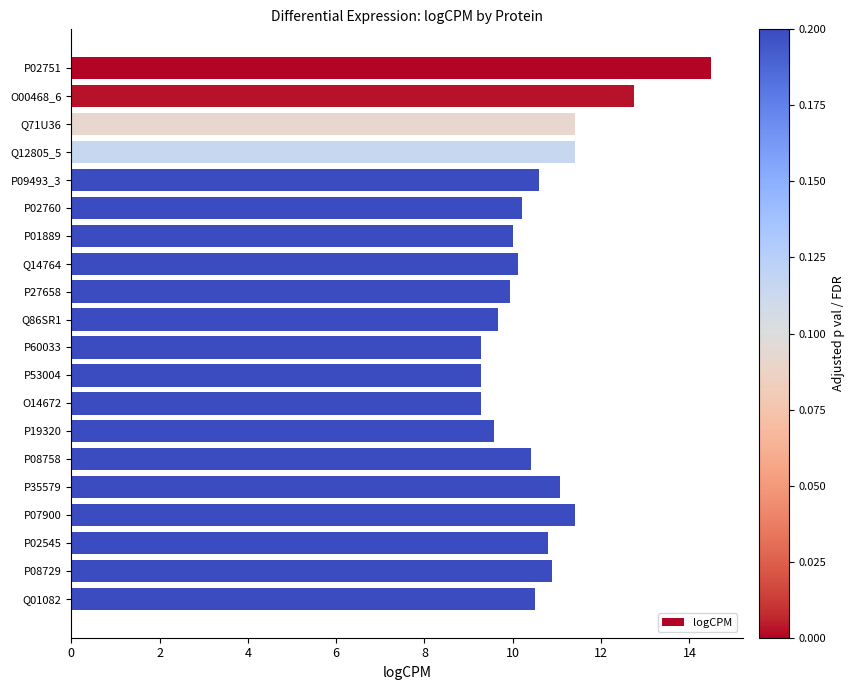

Which has a higher value, Q71U36 or P60033?

Q71U36